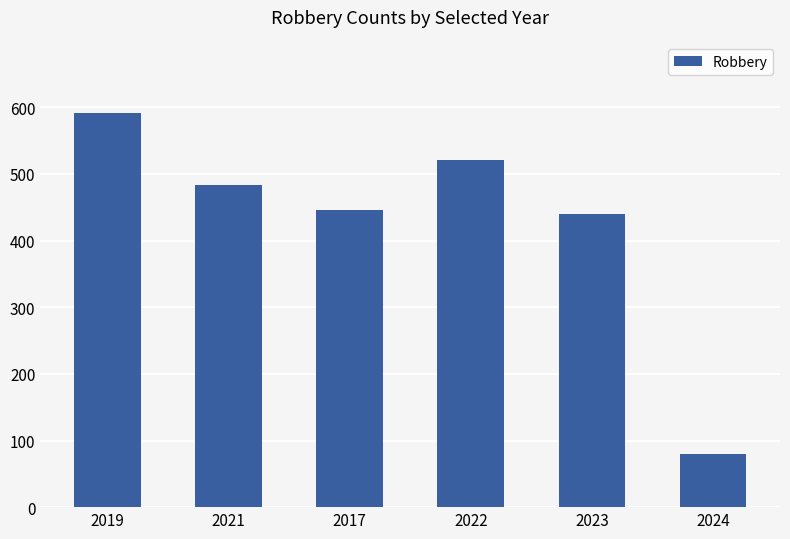

Which label corresponds to the smallest value in the chart?

2024